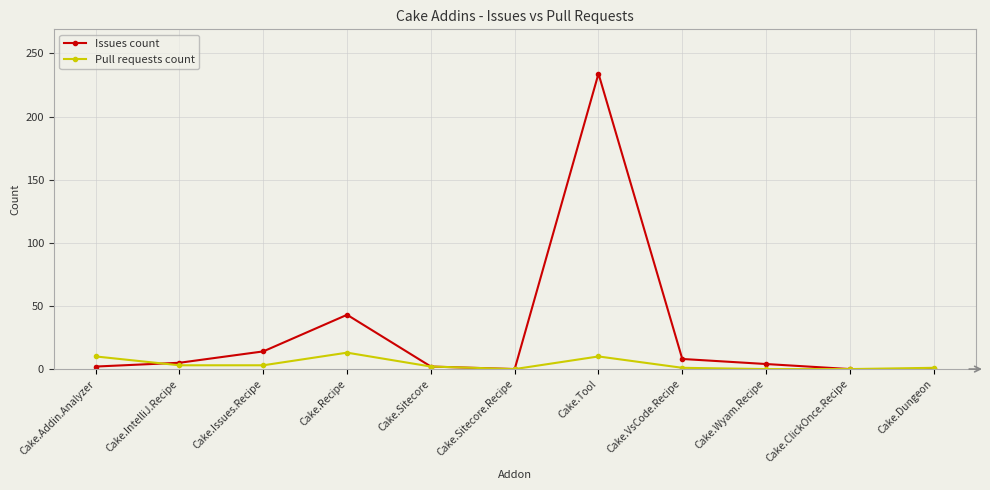

Which series has the largest range (max minus min)?

Issues count